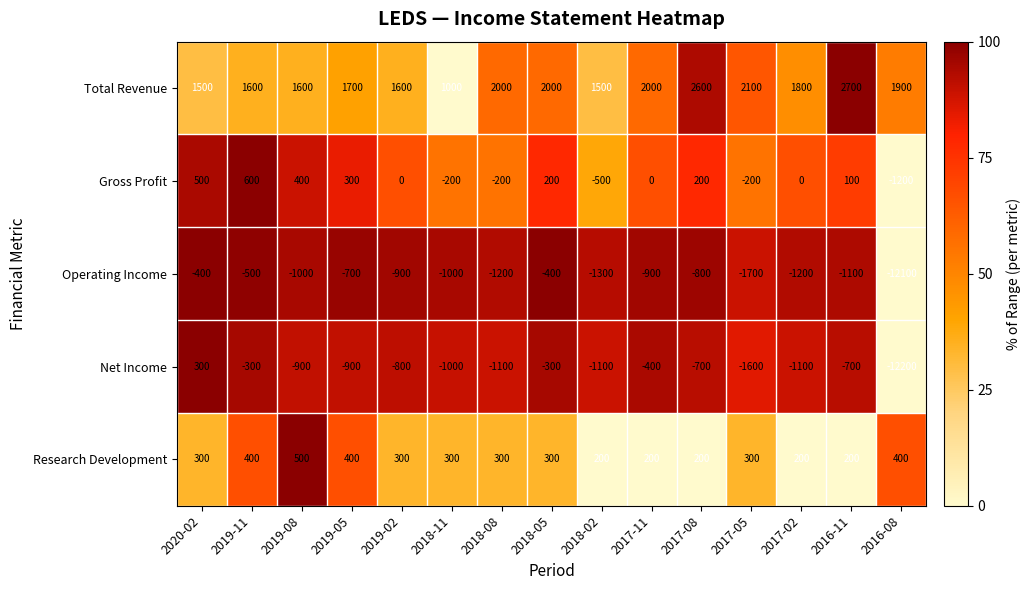

Rank the series at 2018-05 from lowest to highest value.

Operating Income, Net Income, Gross Profit, Research Development, Total Revenue